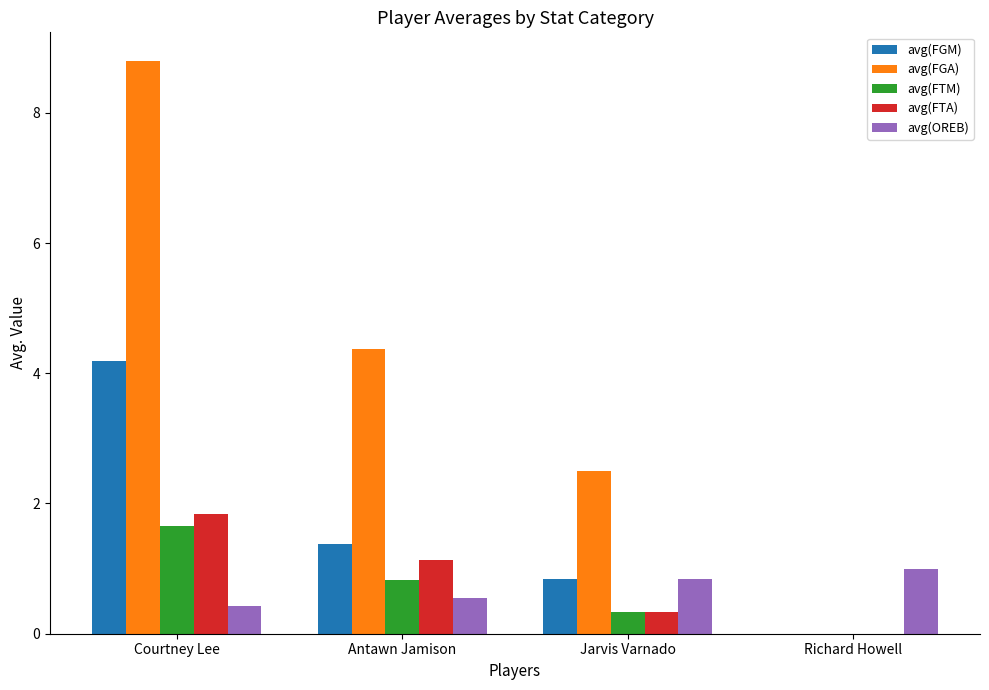

Is it true that avg(OREB) equals 1.4 at Jarvis Varnado?

False